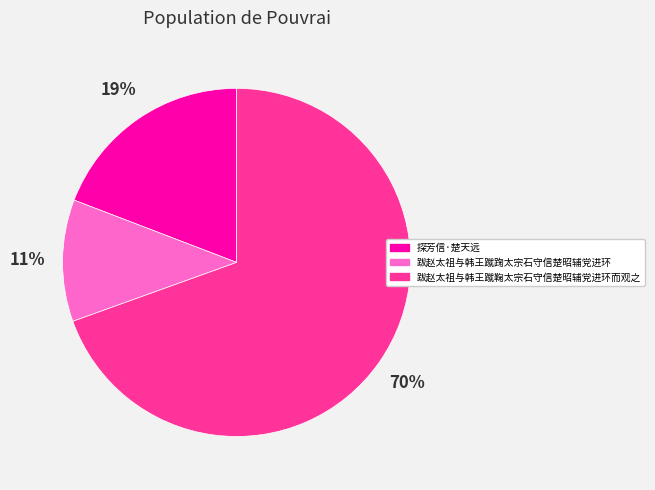

To the nearest percent, what is the combined percentage of 跋赵太祖与韩王蹴踘太宗石守信楚昭辅党进环 and 跋赵太祖与韩王蹴鞠太宗石守信楚昭辅党进环而观之?

81%